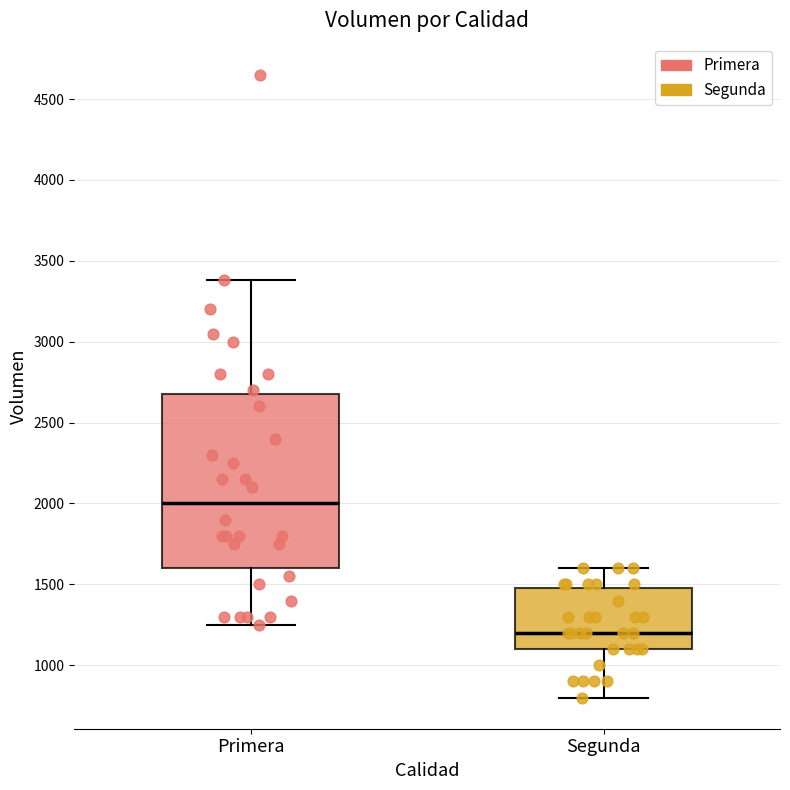

Which box's median line is the highest?

Primera